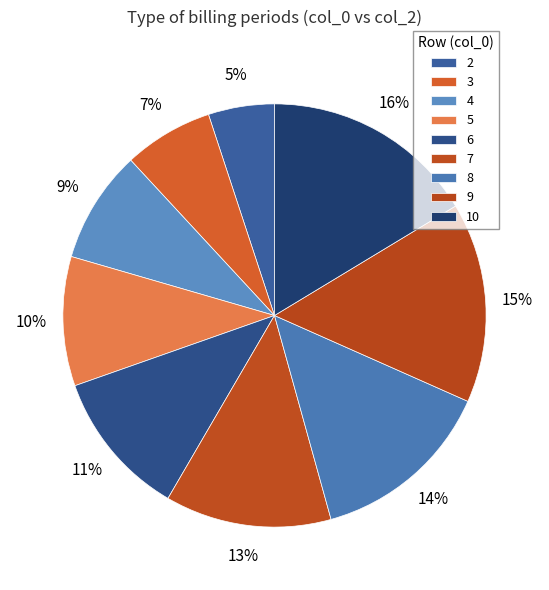

How many slices are in this pie chart?

9